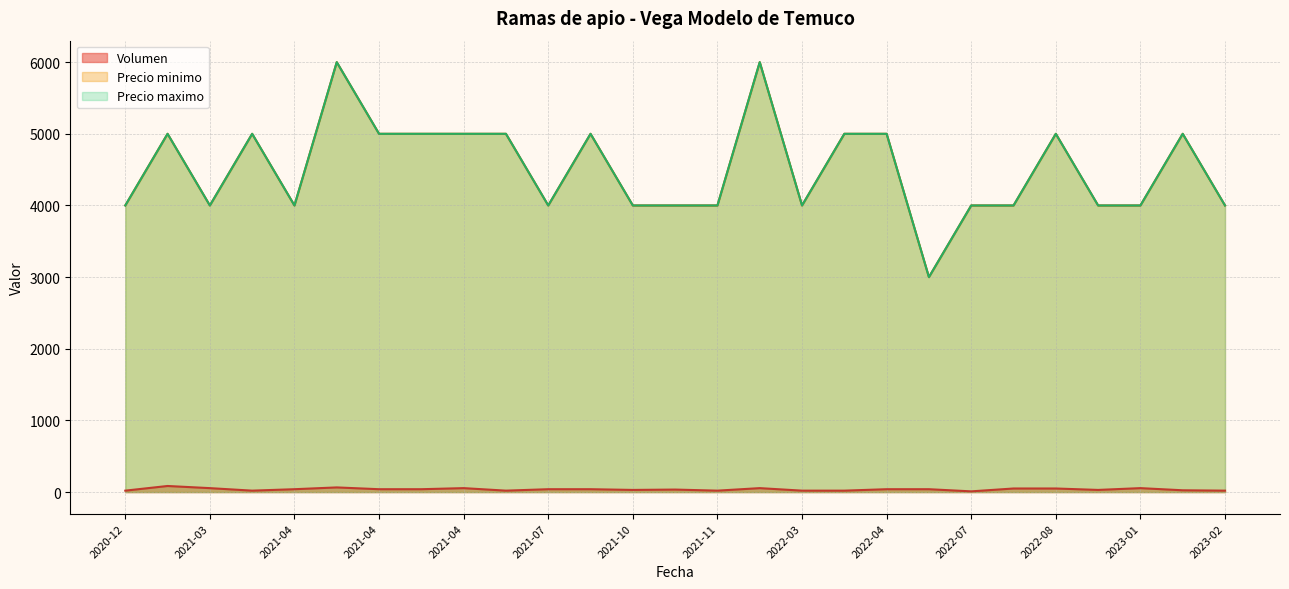

What is the maximum value for Precio minimo?

6000